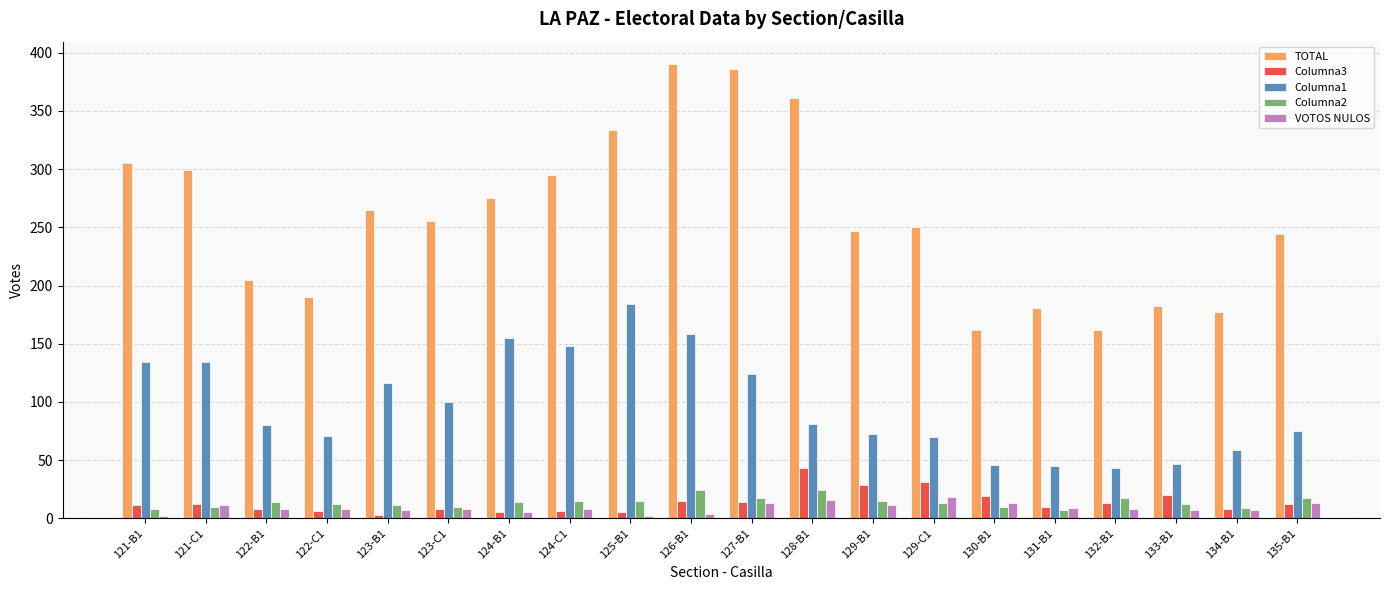

What is the value of the Columna3 bar at the 13th from the left?

29